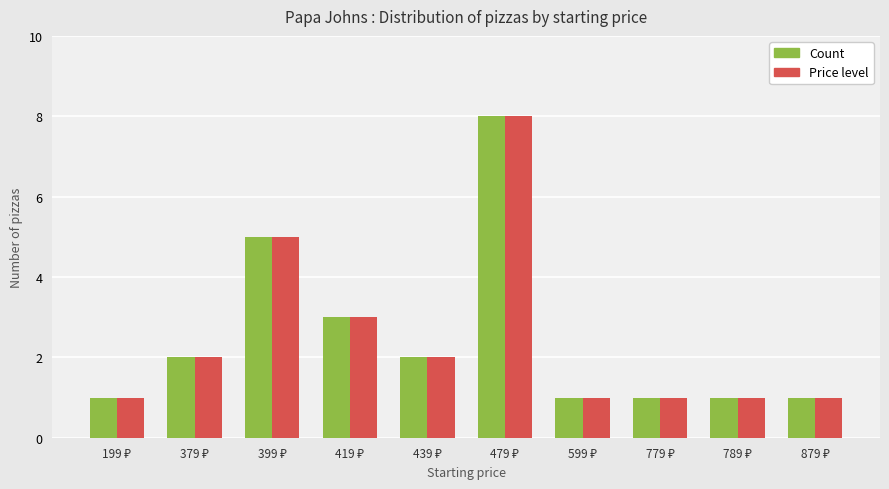

How many bars are there in each group?

2